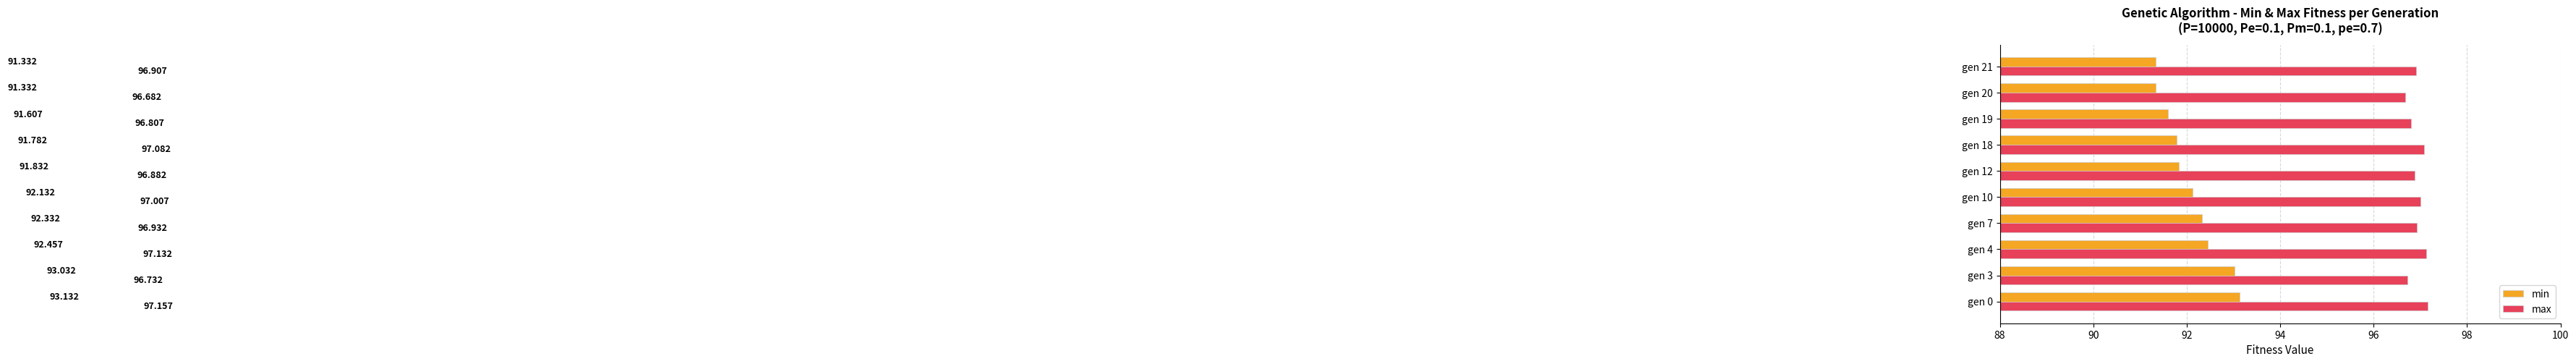

Between gen 18 and gen 21, which series saw the biggest shift?

min